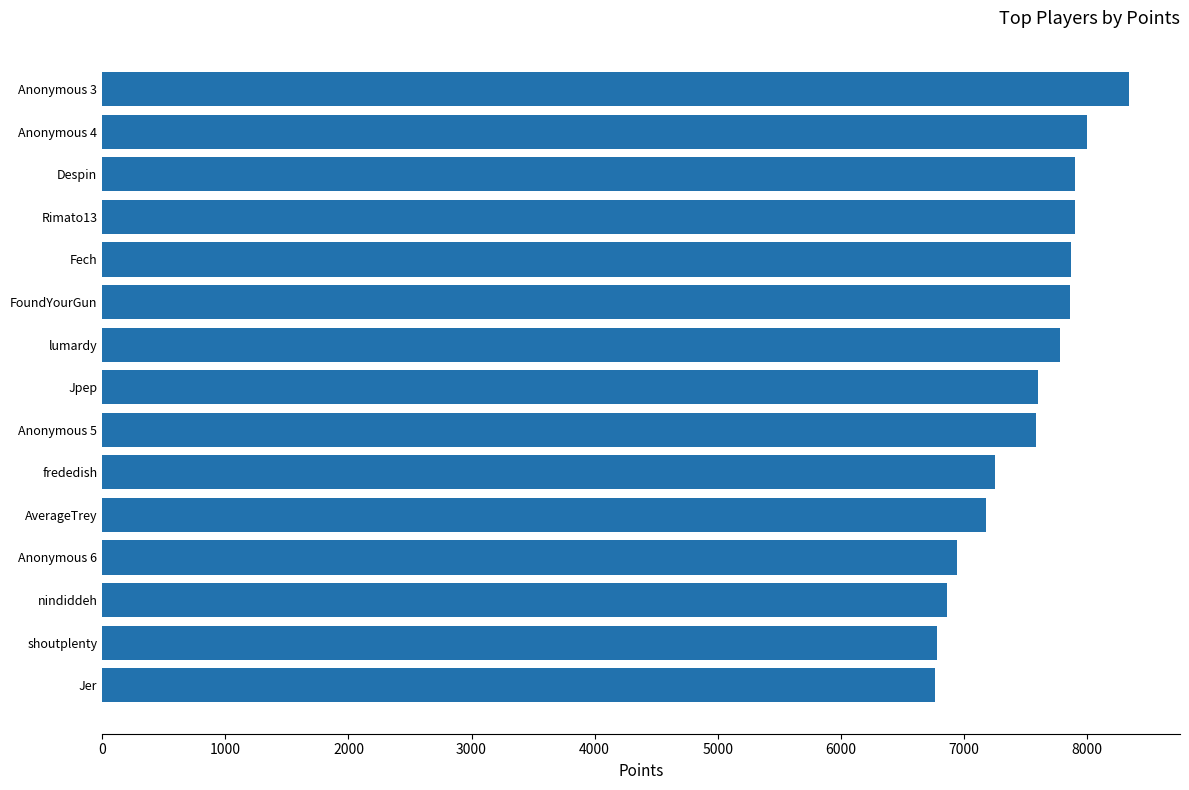

At which category does the chart reach its peak across all series?

Anonymous 3